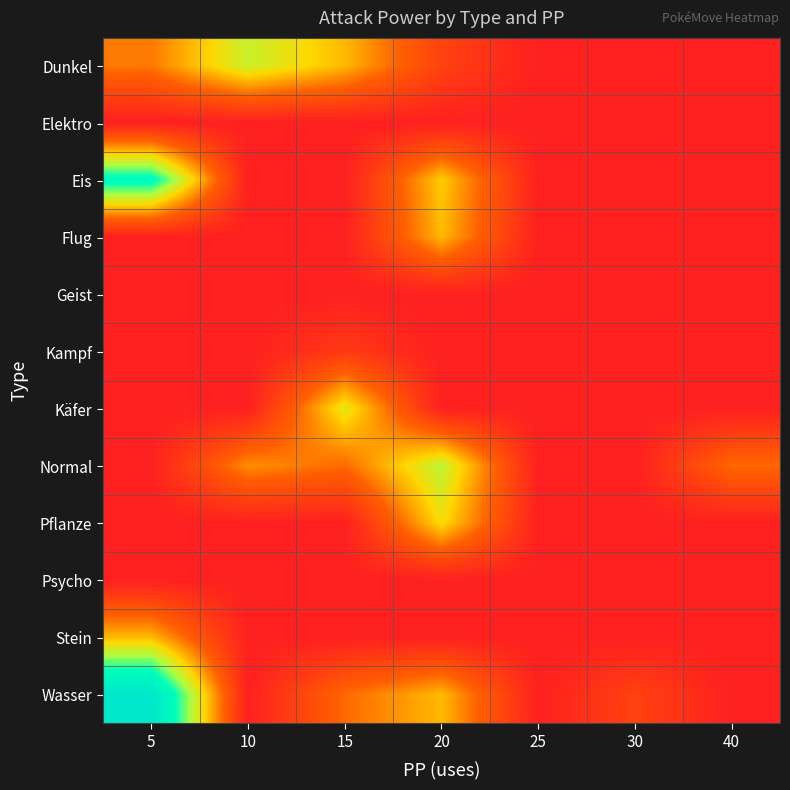

Reading left to right, what are all the values shown in this chart?

Dunkel: 5=44	10=82	15=60	20=20	25=0	30=0	40=0
Elektro: 5=0	10=0	15=0	20=0	25=0	30=0	40=0
Eis: 5=120	10=0	15=0	20=65	25=0	30=0	40=0
Flug: 5=0	10=0	15=0	20=60	25=0	30=0	40=0
Geist: 5=0	10=0	15=0	20=0	25=0	30=0	40=0
Kampf: 5=0	10=0	15=15	20=0	25=0	30=0	40=0
Käfer: 5=0	10=0	15=75	20=0	25=0	30=0	40=0
Normal: 5=0	10=50	15=40	20=85	25=0	30=0	40=40
Pflanze: 5=0	10=0	15=0	20=70	25=0	30=0	40=0
Psycho: 5=0	10=0	15=0	20=0	25=0	30=0	40=0
Stein: 5=60	10=0	15=0	20=0	25=0	30=0	40=0
Wasser: 5=150	10=0	15=40	20=60	25=0	30=20	40=0